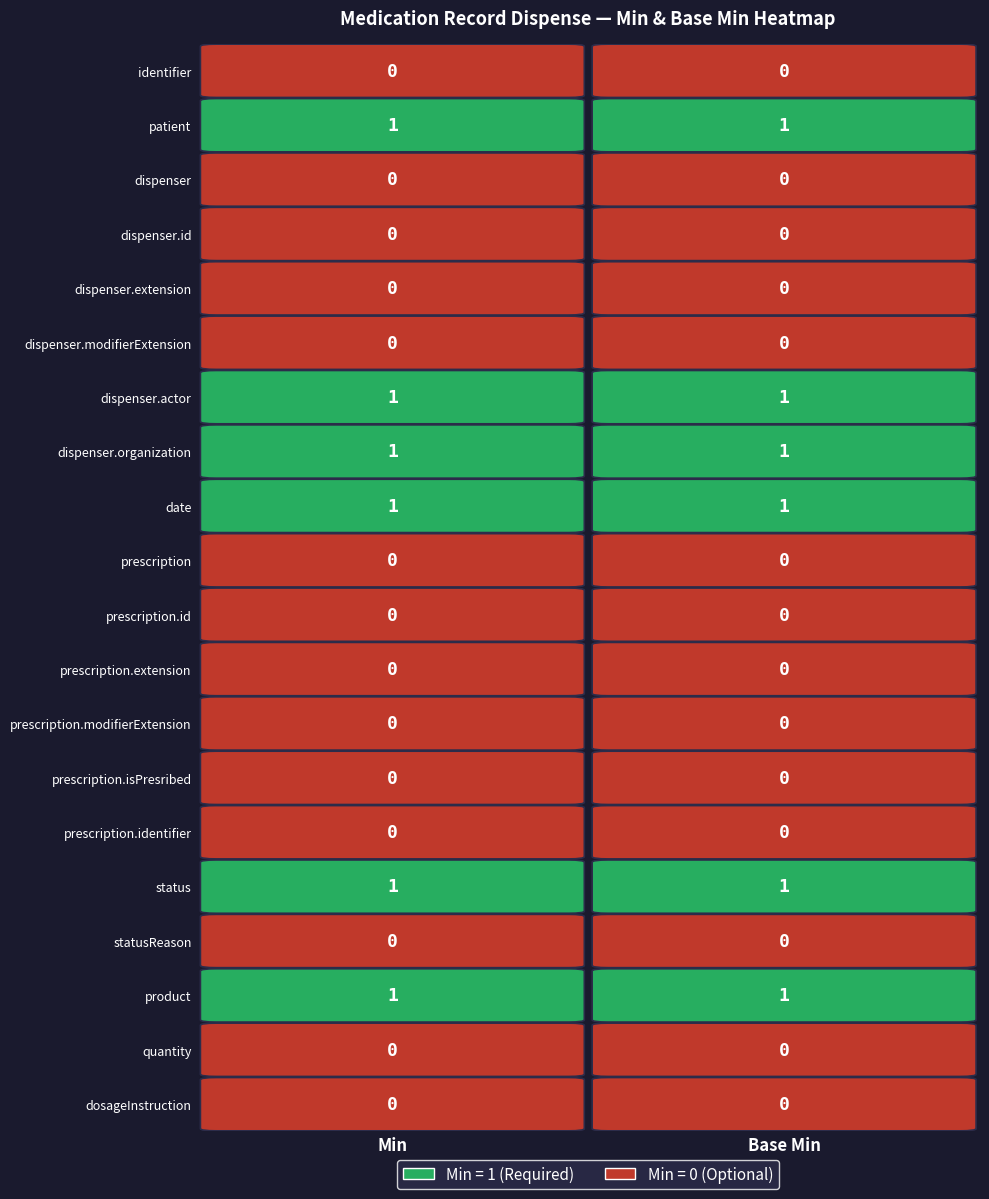

Reading left to right, extract all data points from this chart.

identifier: 0	0
patient: 1	1
dispenser: 0	0
dispenser.id: 0	0
dispenser.extension: 0	0
dispenser.modifierExtension: 0	0
dispenser.actor: 1	1
dispenser.organization: 1	1
date: 1	1
prescription: 0	0
prescription.id: 0	0
prescription.extension: 0	0
prescription.modifierExtension: 0	0
prescription.isPresribed: 0	0
prescription.identifier: 0	0
status: 1	1
statusReason: 0	0
product: 1	1
quantity: 0	0
dosageInstruction: 0	0